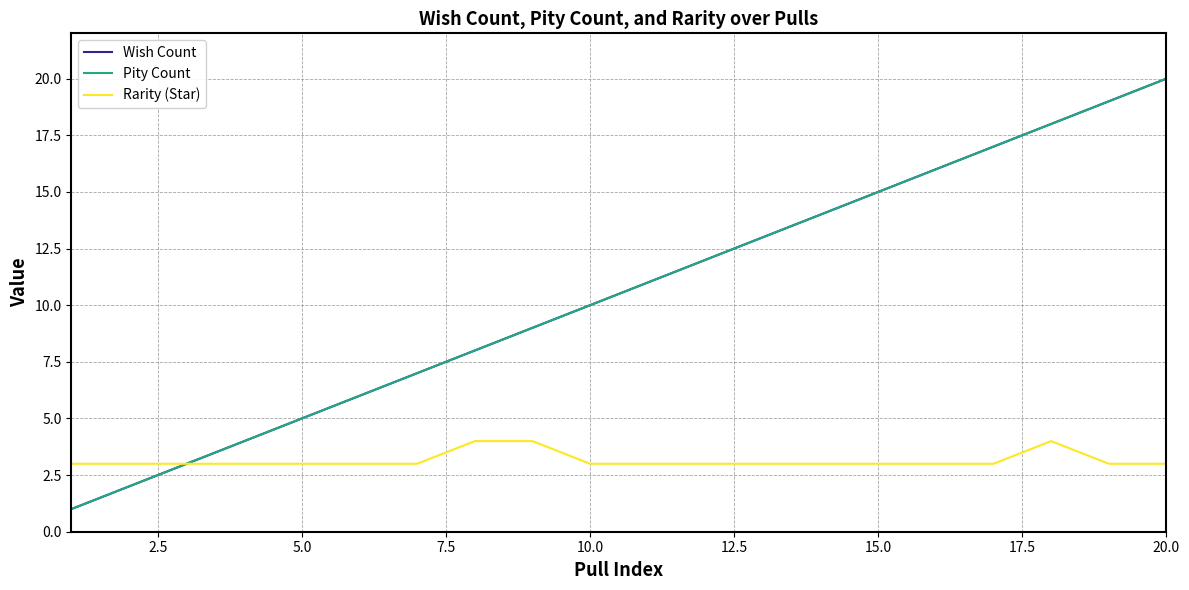

True or false: Pity Count and Rarity (Star) cross at least once.

False